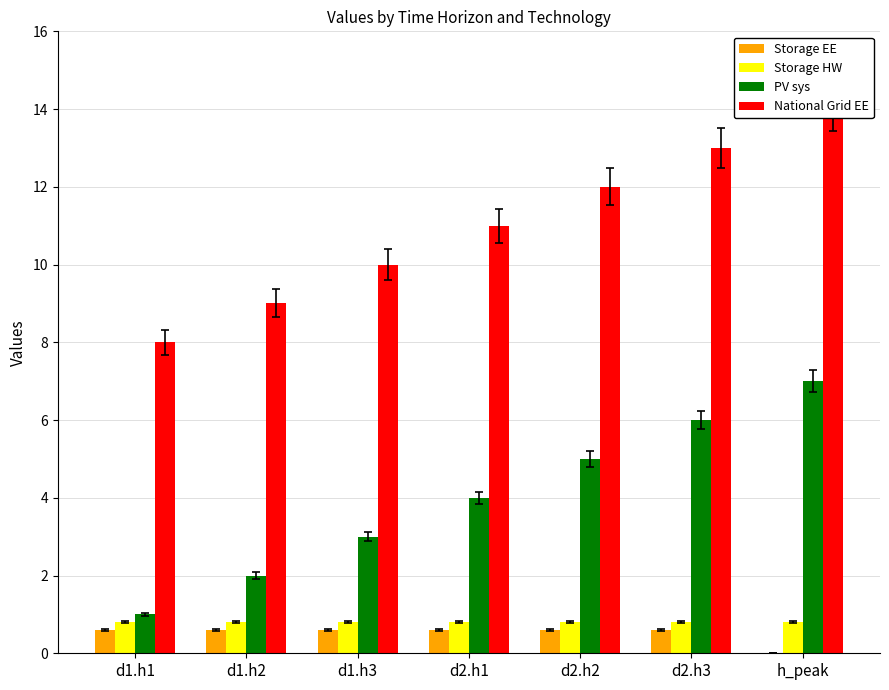

Count the Storage EE values in the range 0 to 1.

7